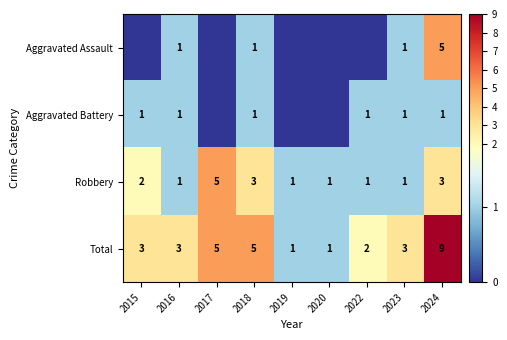

What is the difference between the Total values at 2023 and 2019?

2